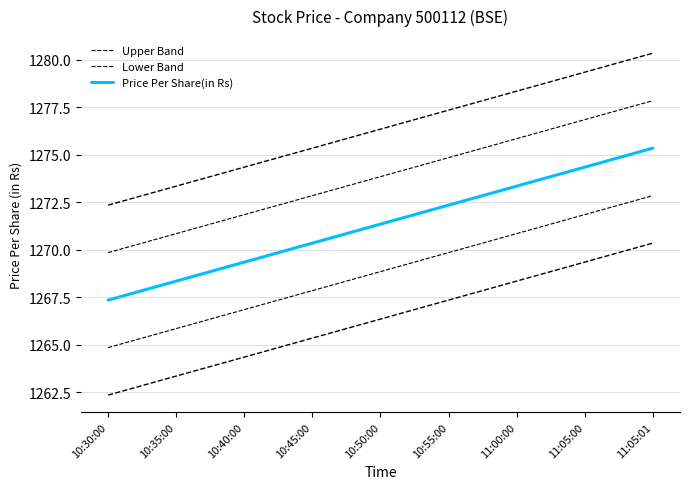

Which category has the lowest value in the Upper Band series?

10:30:00